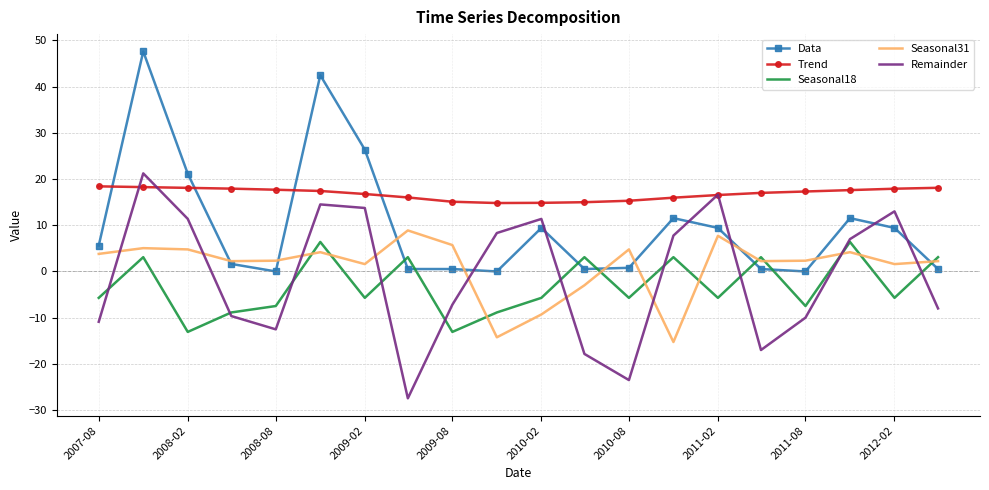

How many interior local peaks does the Seasonal31 series have?

6